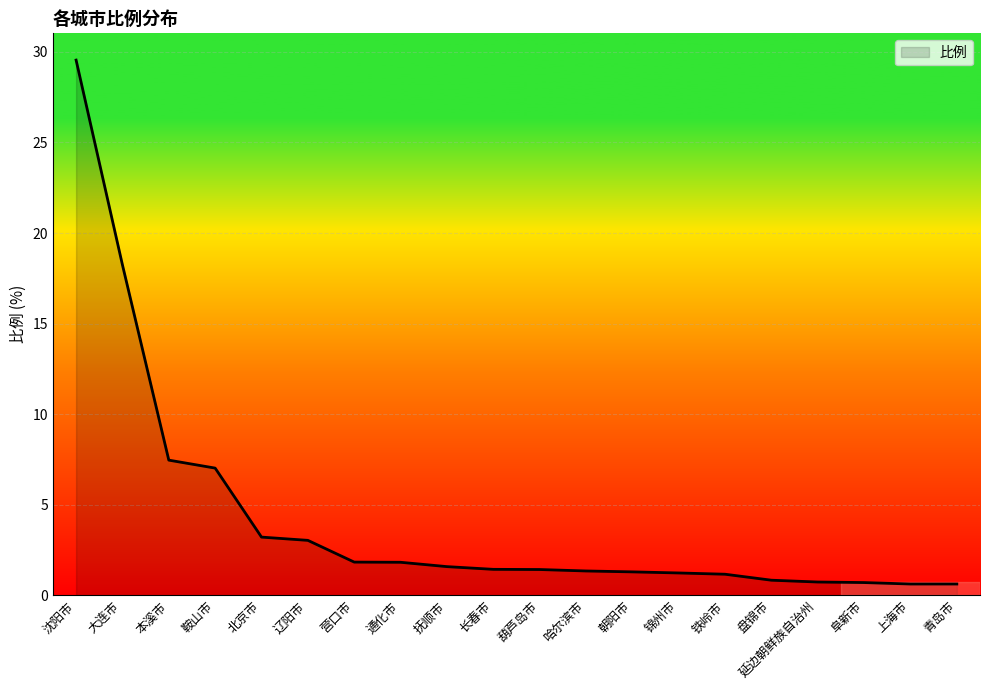

What is the sum of the values at 北京市 and 营口市?

5.0